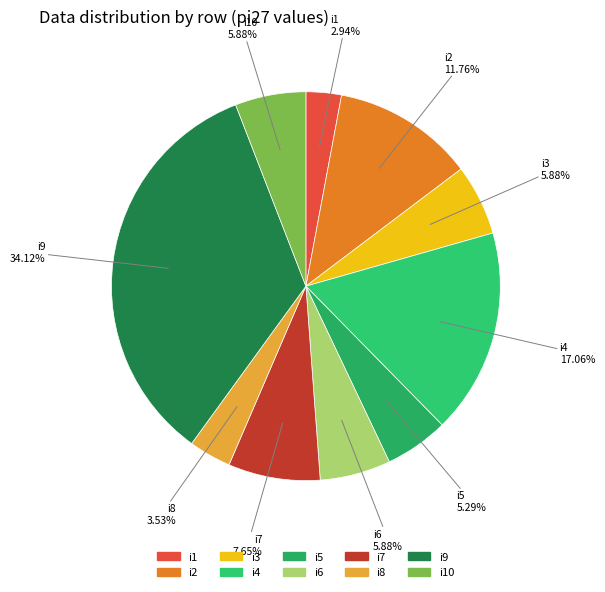

Rank the categories by value from highest to lowest.

i9, i4, i2, i7, i3, i6, i10, i5, i8, i1